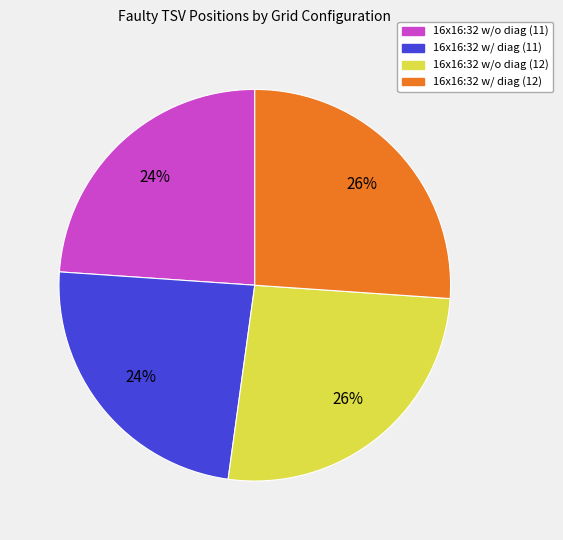

Is the sum of 16x16:32 w/o diag (12) and 16x16:32 w/ diag (12) greater than half?

Yes